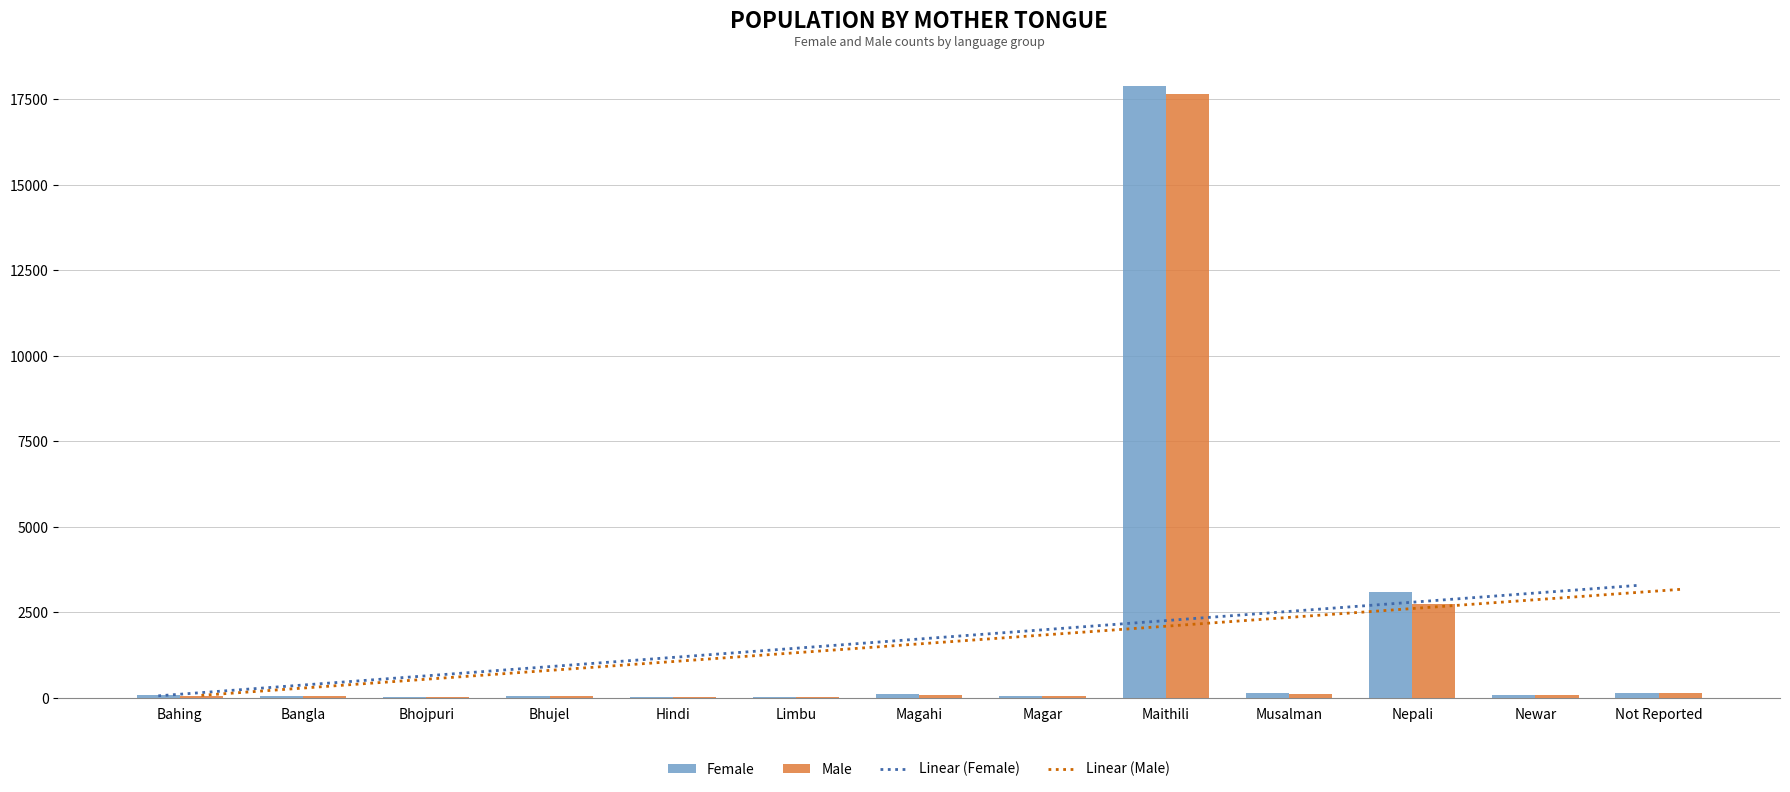

The Linear (Female) series shows 799.5 at Magahi. True or false?

False